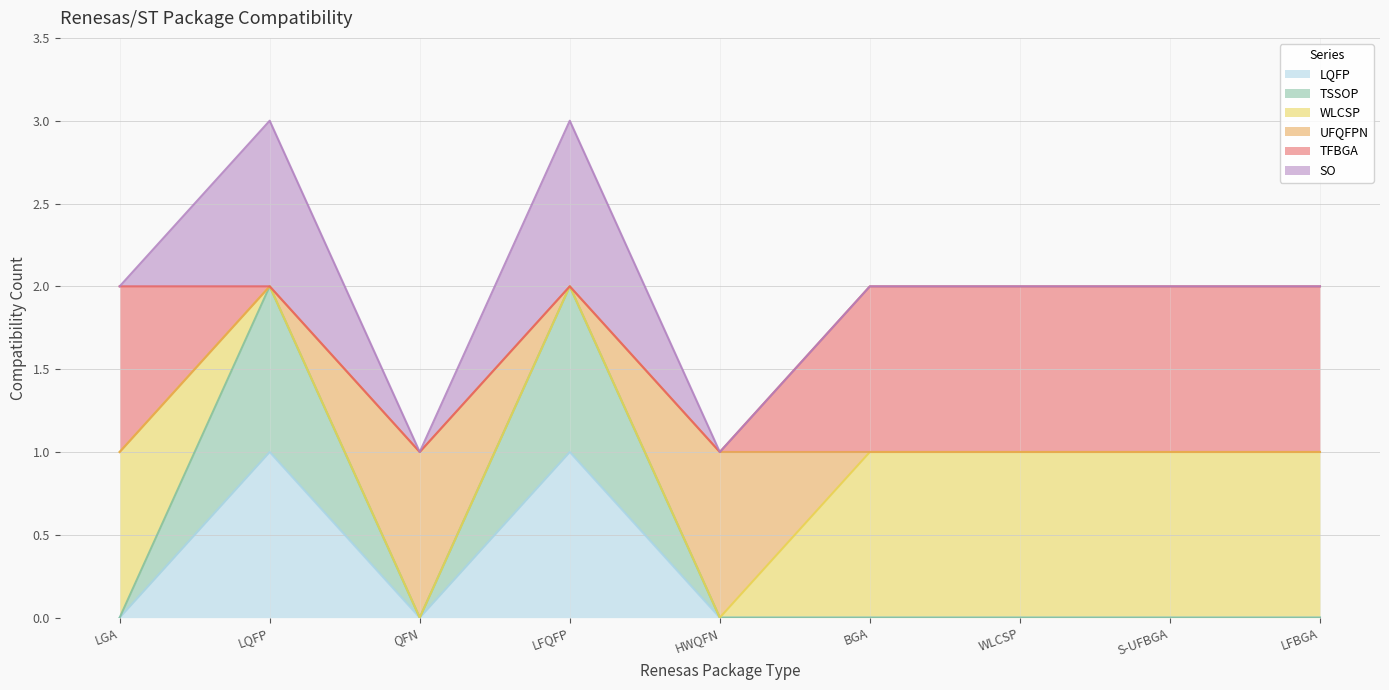

Which series has the widest spread of values?

TSSOP